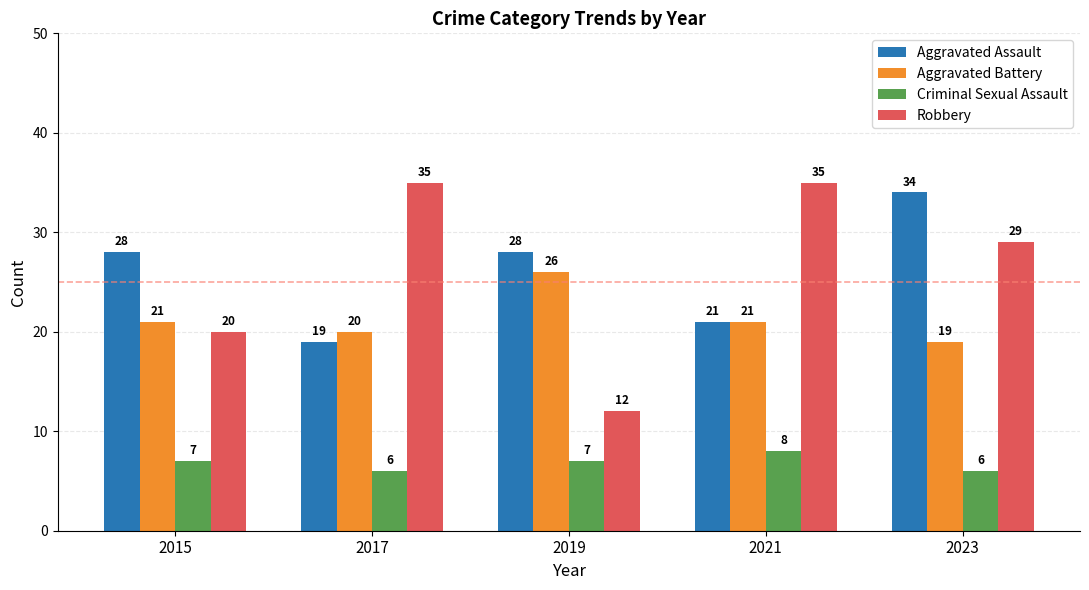

Reading left to right, what are all the values shown in this chart?

Aggravated Assault: 28	19	28	21	34
Aggravated Battery: 21	20	26	21	19
Criminal Sexual Assault: 7	6	7	8	6
Robbery: 20	35	12	35	29